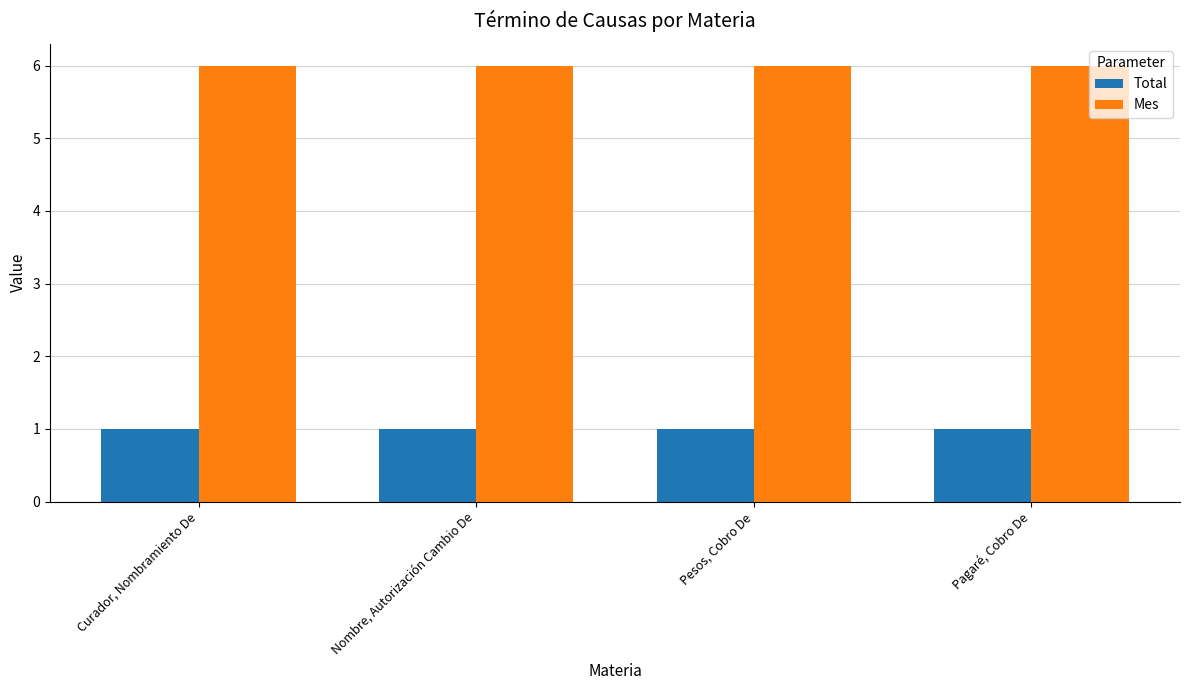

At Pagaré, Cobro De, list the series in order from smallest to largest.

Total, Mes